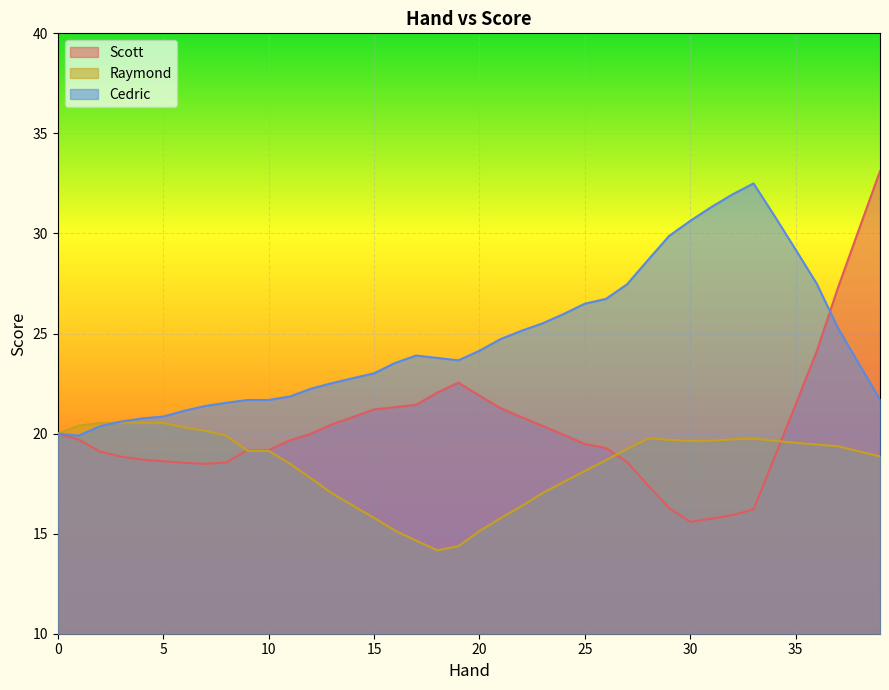

How many interior local valleys does the Cedric series have?

2